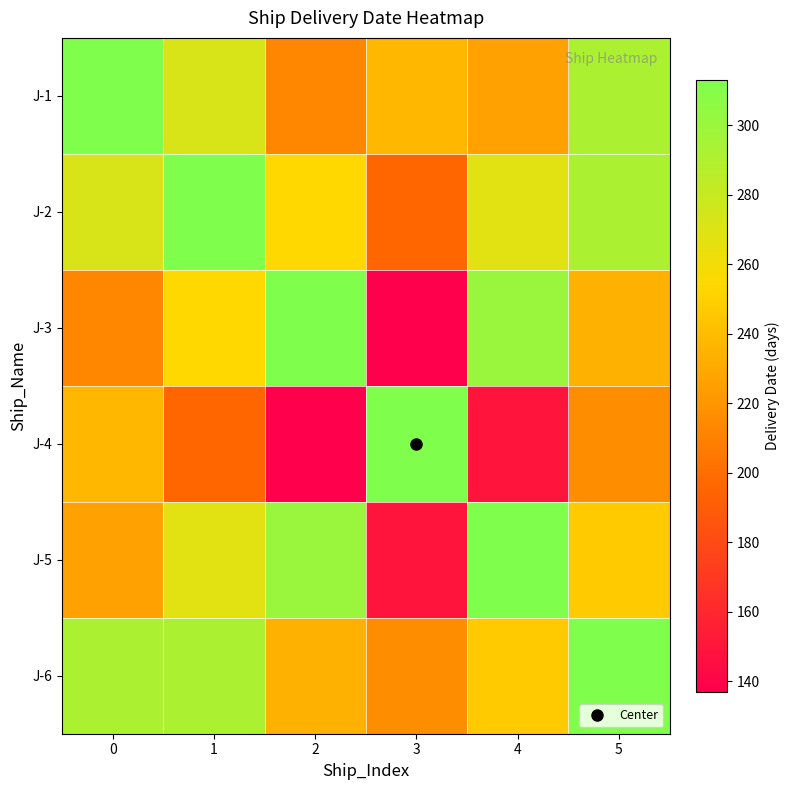

What is the total value across all series at 0?

1553